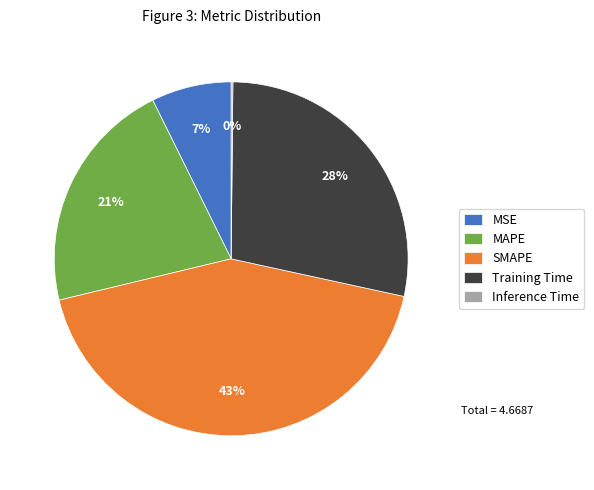

Is there a majority slice in this chart?

No